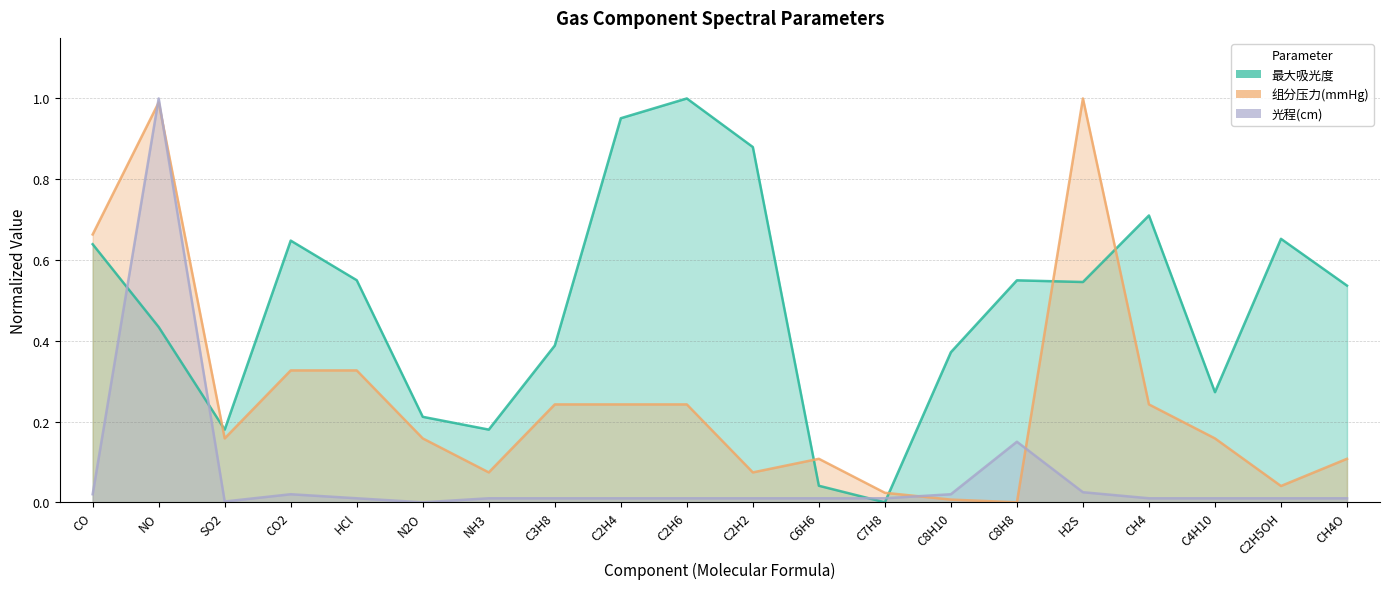

At which category does 组分压力(mmHg) reach its first local valley?

SO2